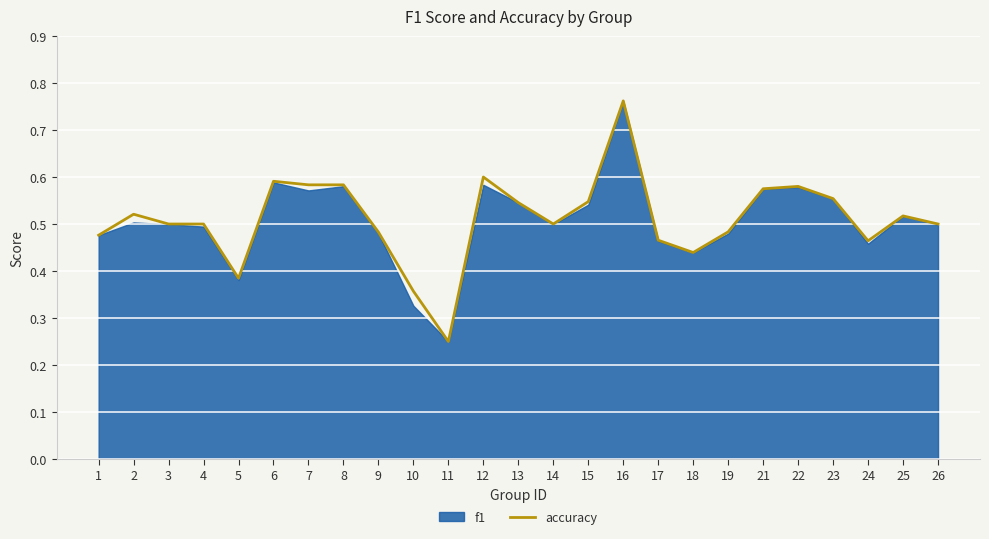

Reading left to right, what are all the values shown in this chart?

1=0.5	2=0.5	3=0.5	4=0.5	5=0.4	6=0.6	7=0.6	8=0.6	9=0.5	10=0.4	11=0.2	12=0.6	13=0.5	14=0.5	15=0.5	16=0.8	17=0.5	18=0.4	19=0.5	21=0.6	22=0.6	23=0.6	24=0.5	25=0.5	26=0.5